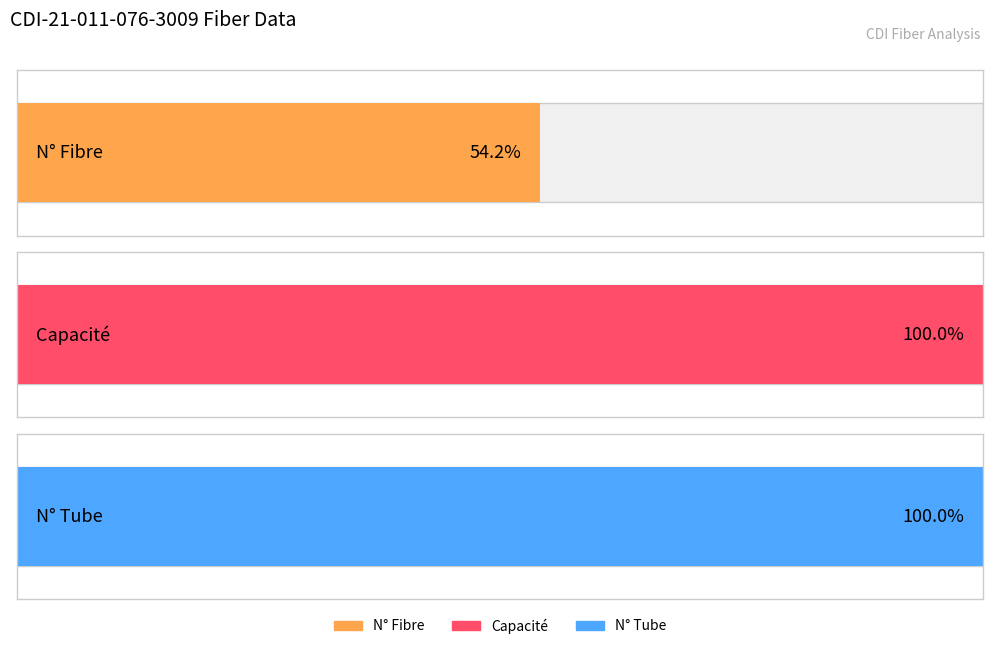

Does the chart contain stacked bars?

No